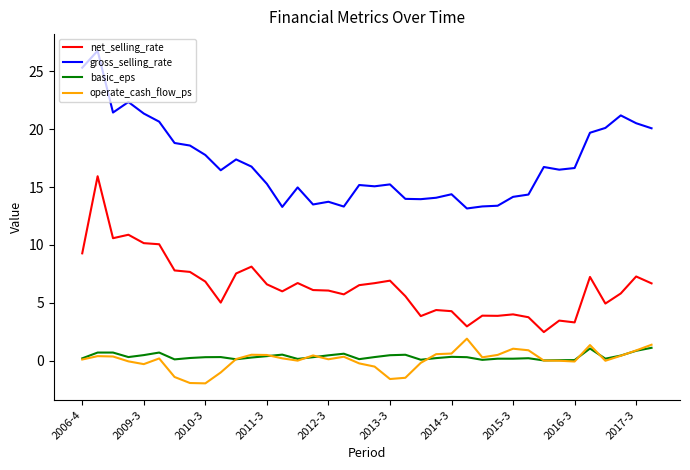

Does the chart have visible grid lines?

No